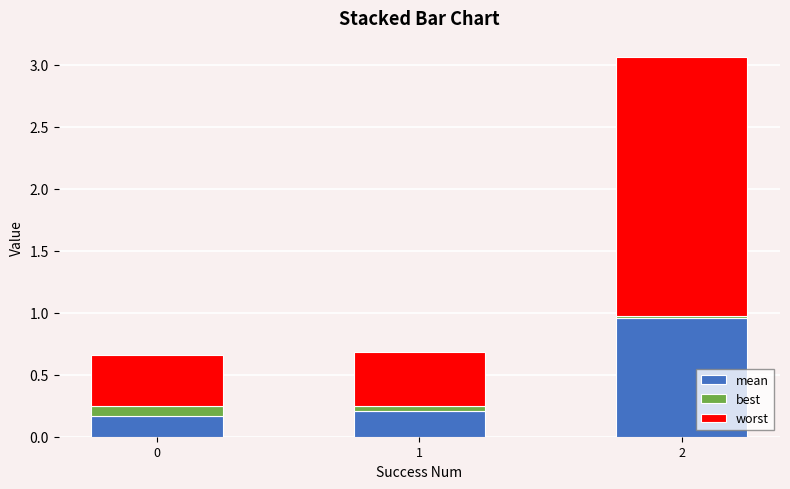

What is the sum of all mean values?

1.3